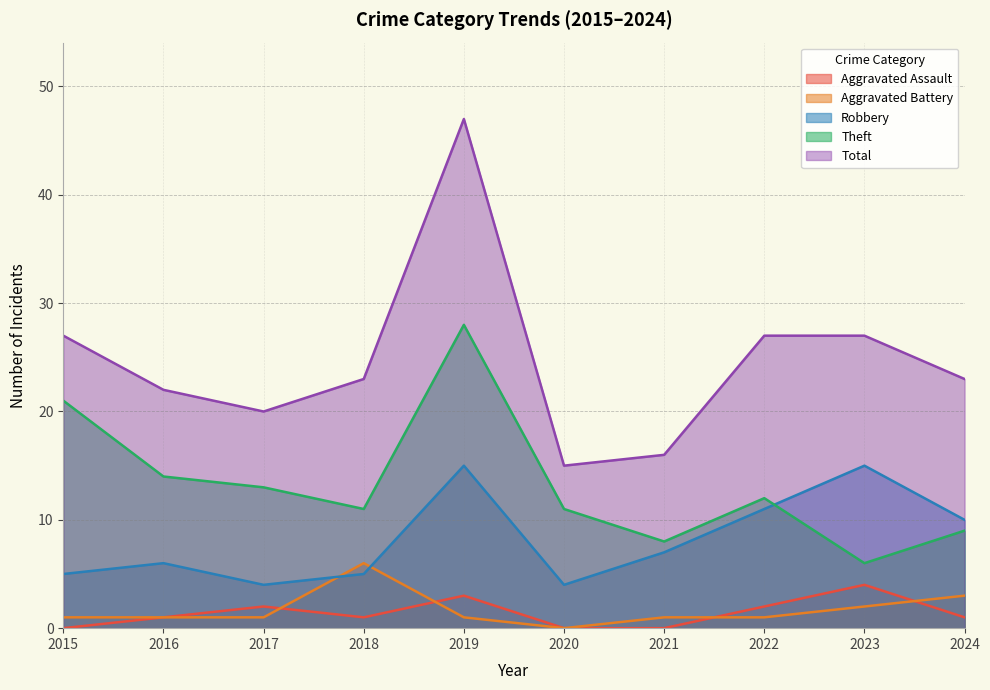

At which label does Robbery first exceed 7?

2019